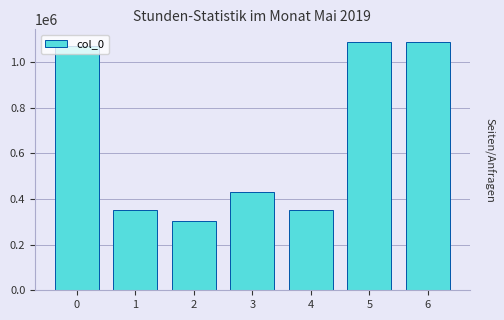

Read the value at 6, to the nearest 50.

1089700